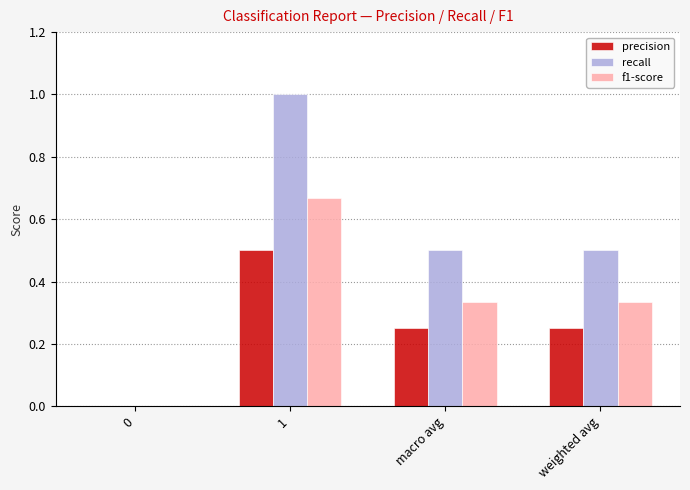

What is the sum of the recall values at weighted avg and macro avg?

1.0